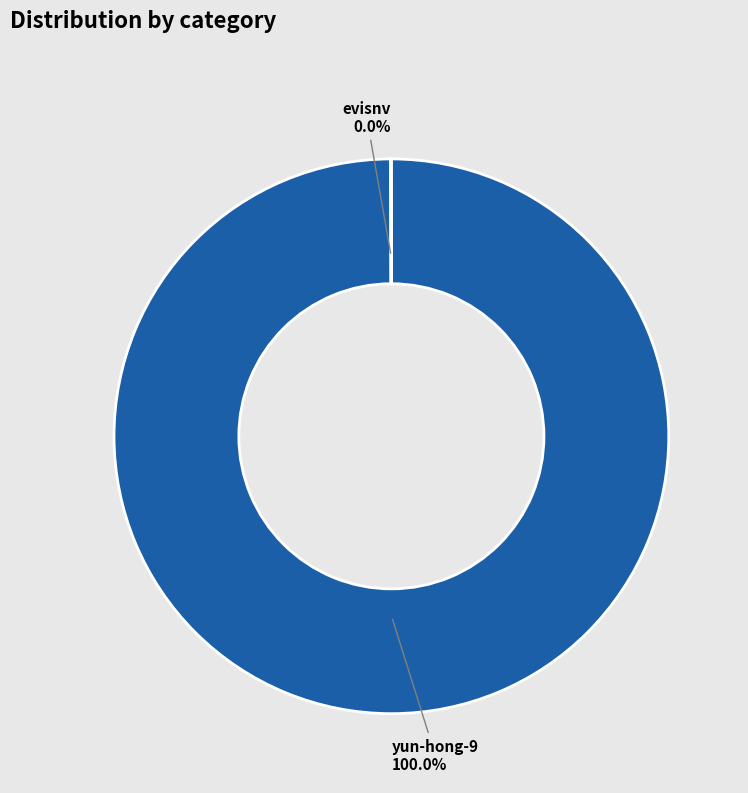

Is yun-hong-9 the majority of the pie?

Yes